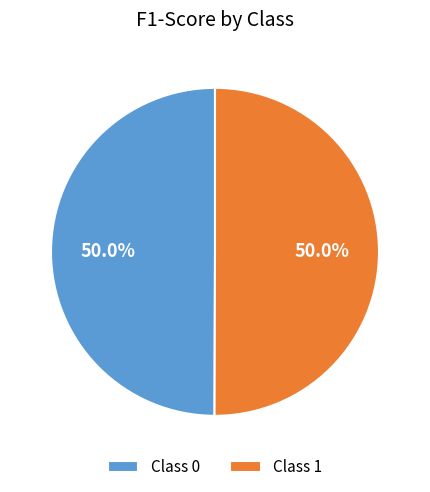

What percentage do Class 1 and Class 0 together represent?

100.0%